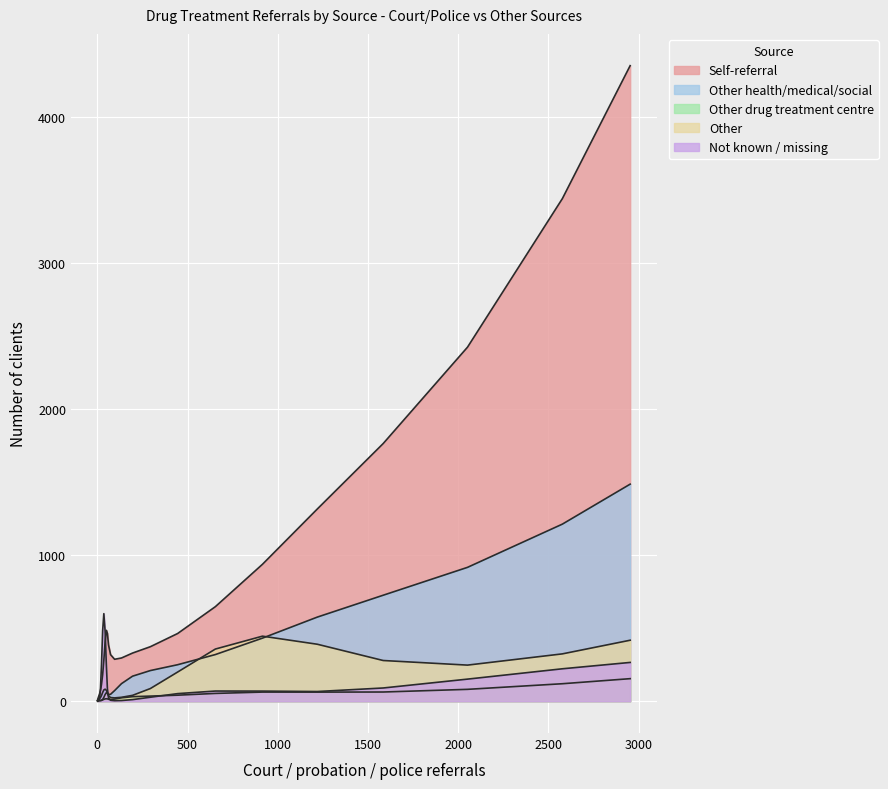

At which category does the chart reach its peak across all series?

9